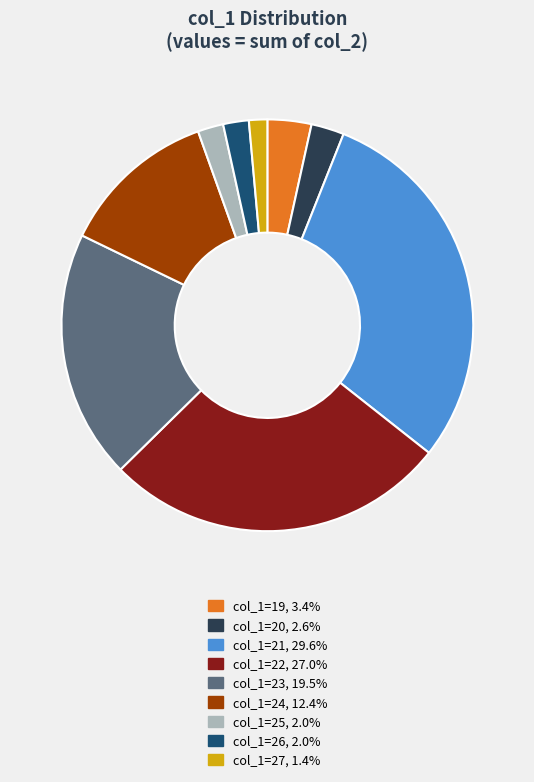

Does any single category account for the majority?

No